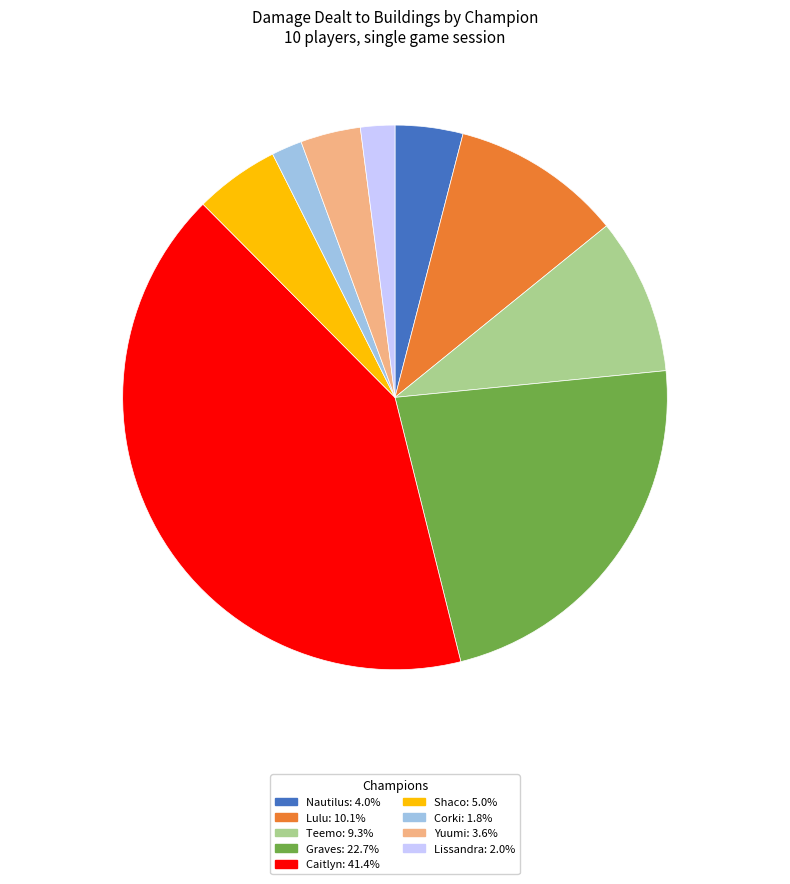

Is there any slice that represents more than half of the pie?

No